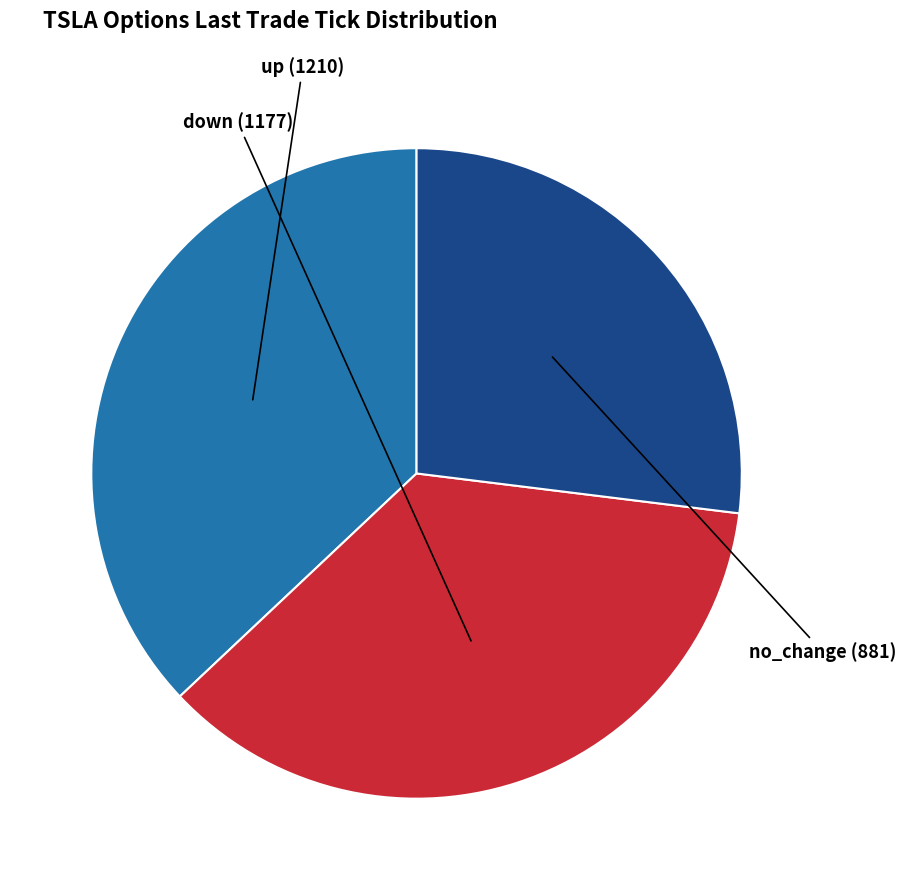

Is there a majority slice in this chart?

No